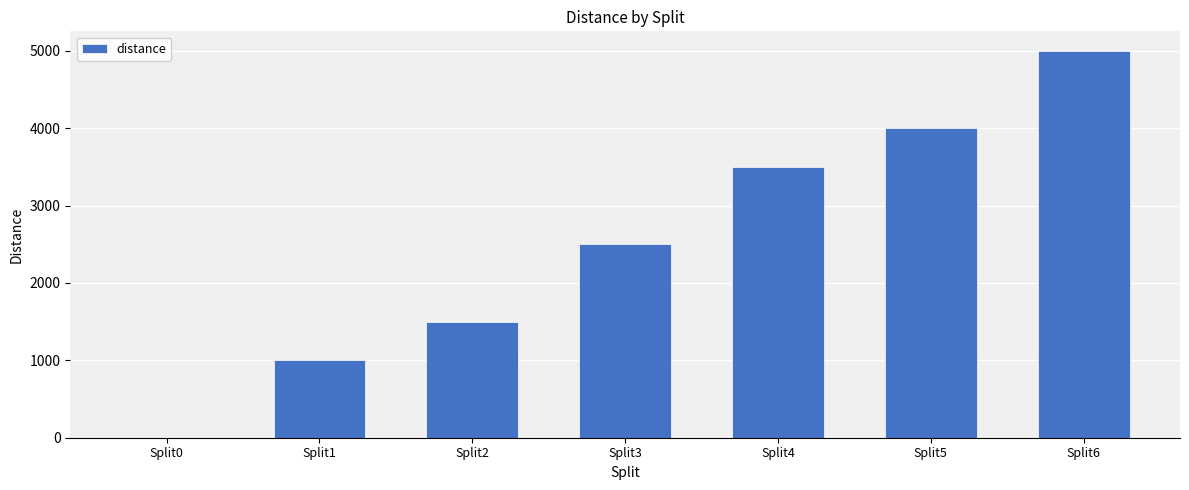

Which label corresponds to the largest value in the chart?

Split6